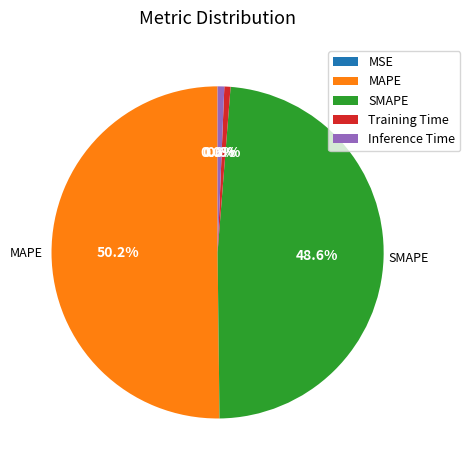

Between Training Time and SMAPE, which is larger?

SMAPE